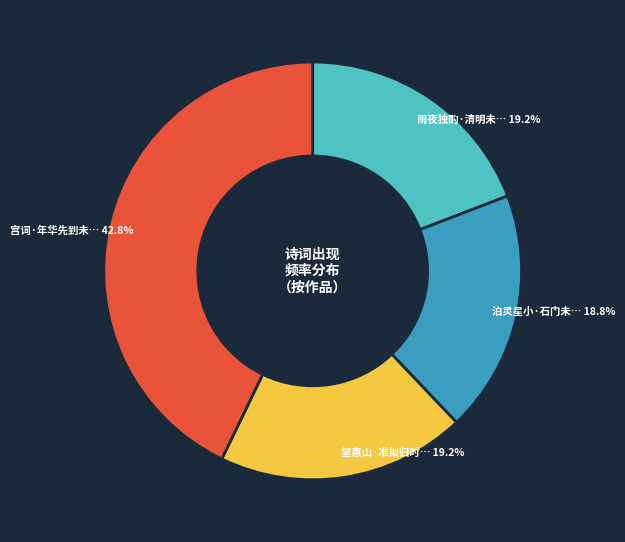

Is there a majority slice in this chart?

No